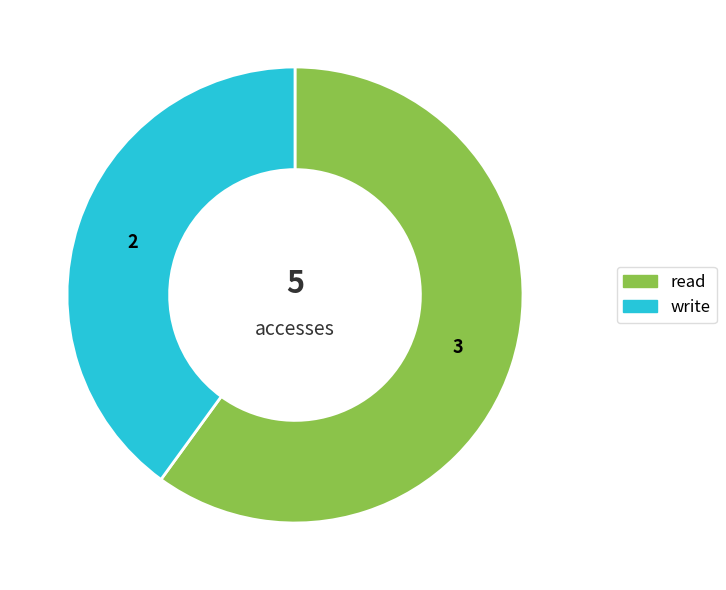

Is it true that read is 54% of the pie?

False